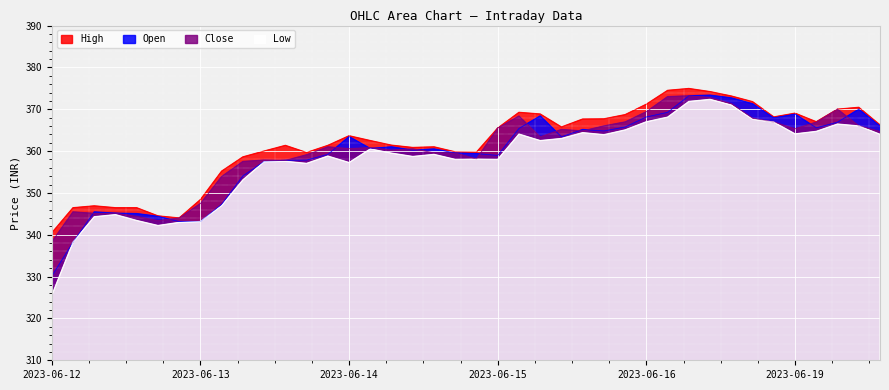

How many lines are shown in the chart?

4